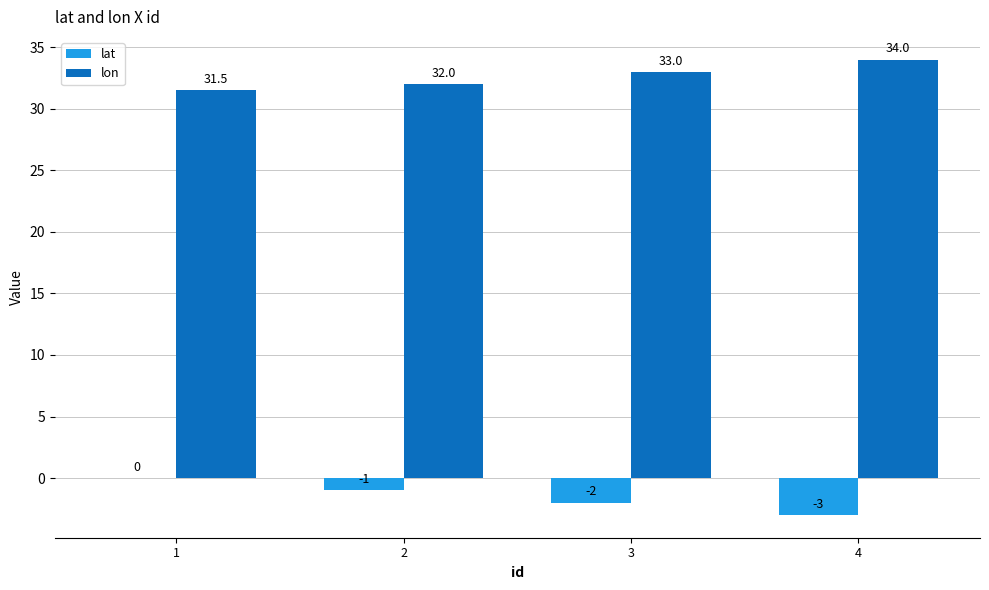

At which category is the sum across all series the highest?

1